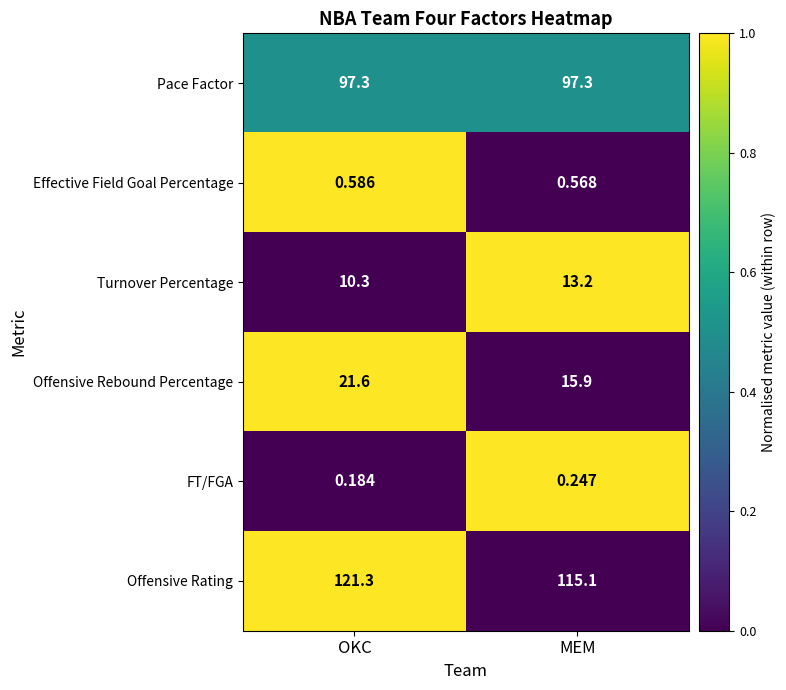

Which category has the lowest value across all series?

OKC